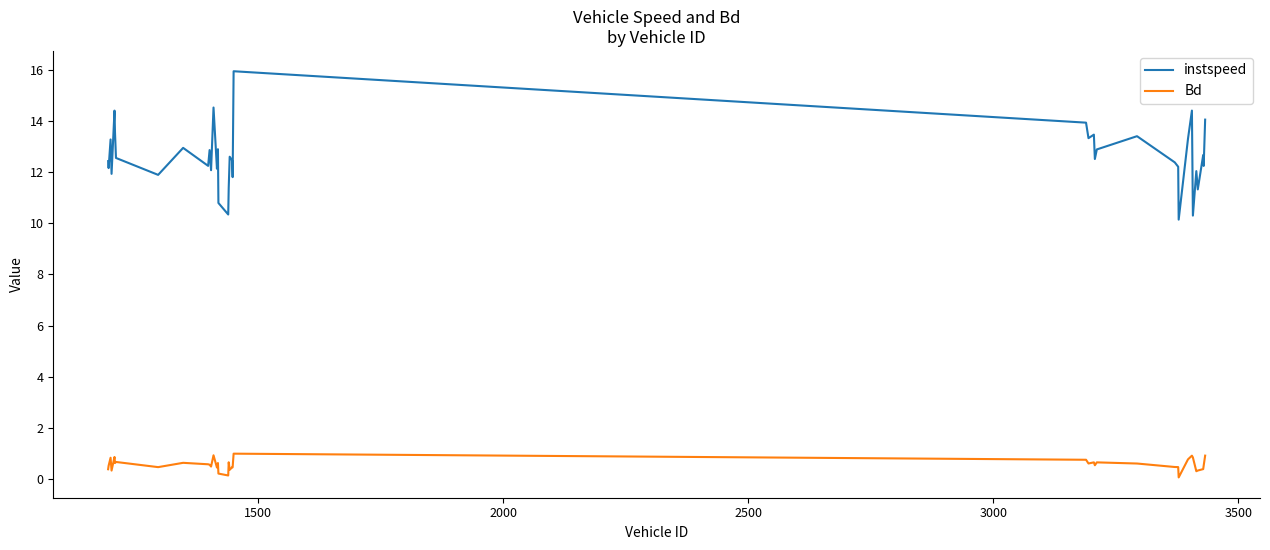

Is this an area chart (filled region under the line)?

No